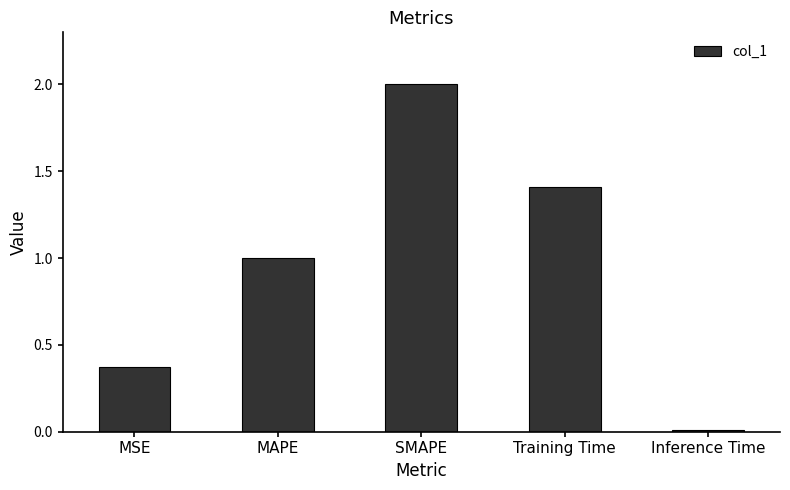

What is the difference between the maximum and minimum values?

2.0